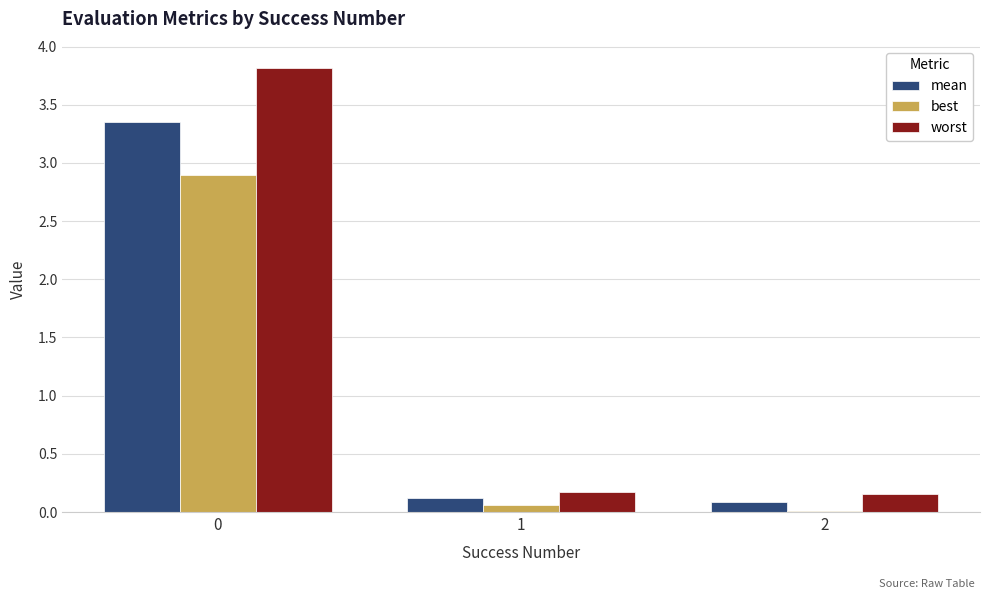

What is the sum of the worst values at 0 and 2?

4.0